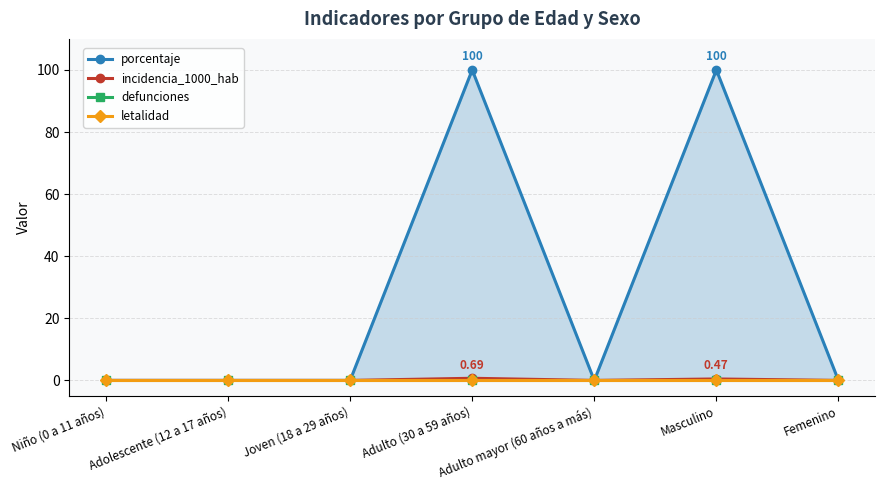

True or false: incidencia_1000_hab and porcentaje cross at least once.

False